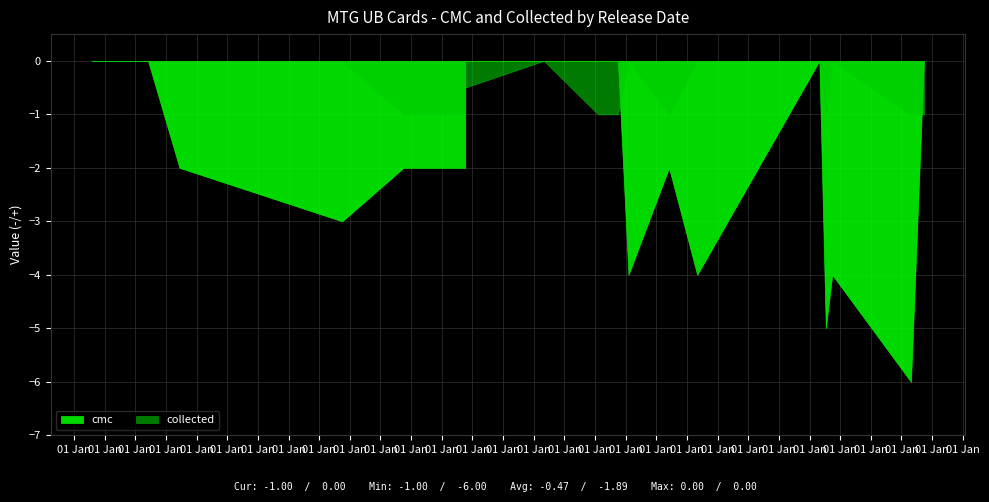

How many interior local peaks does the cmc series have?

5